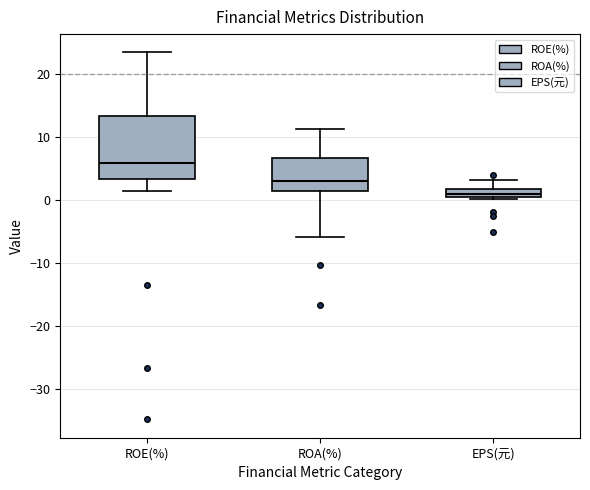

Which box's median line is the highest?

ROE(%)